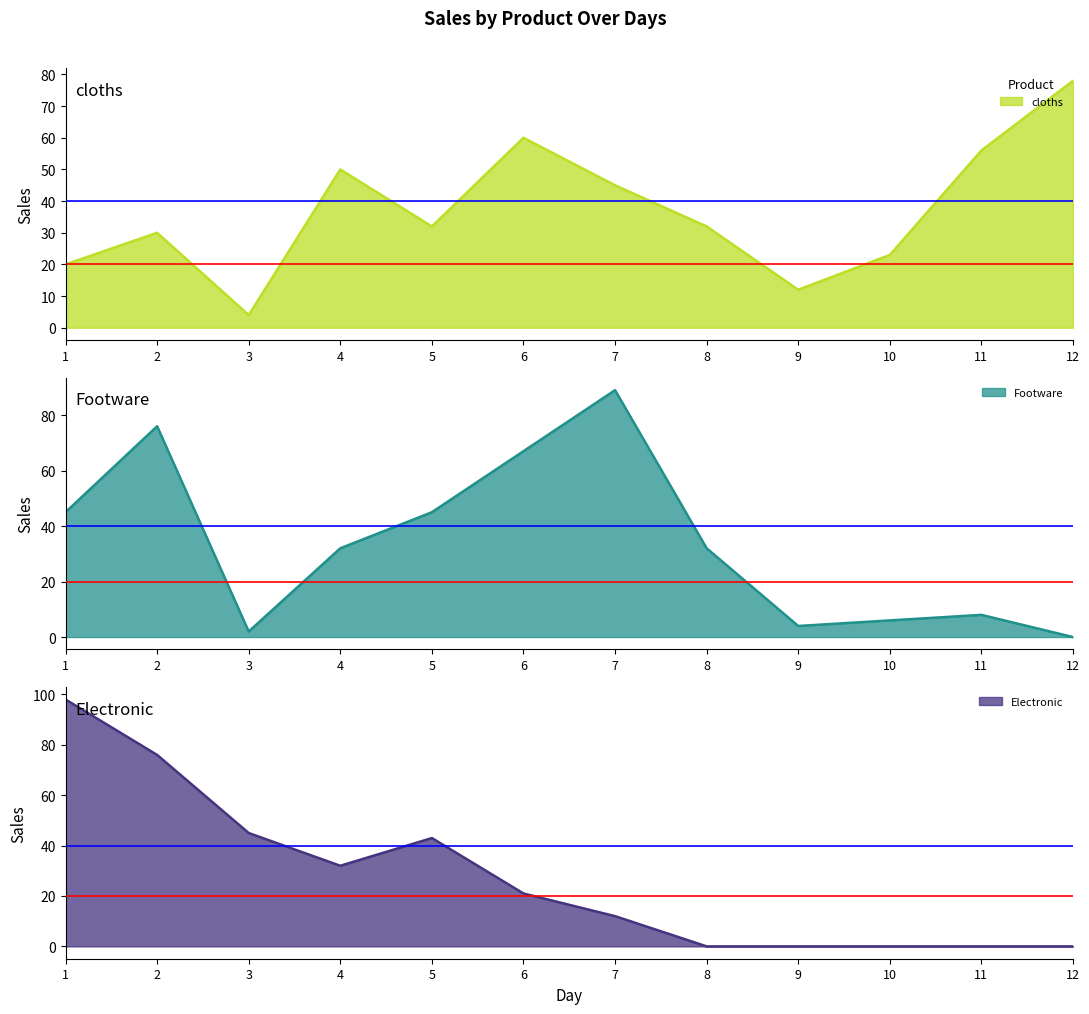

Between 8 and 11, which is larger?

11